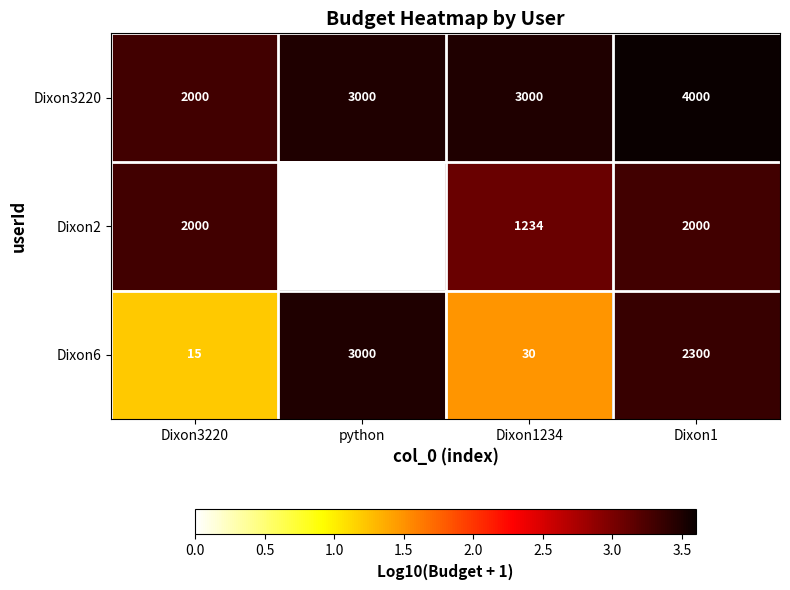

How many distinct data groups are displayed?

3